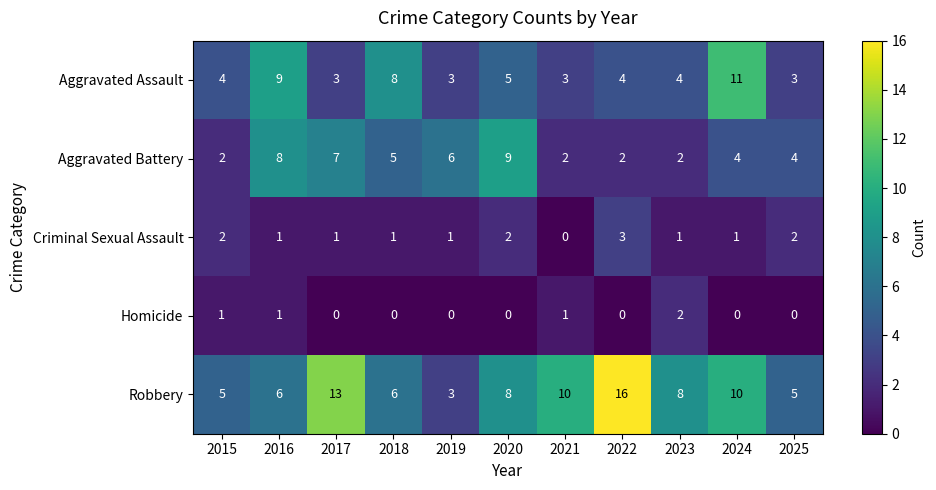

What is the sum of all Aggravated Assault values?

57